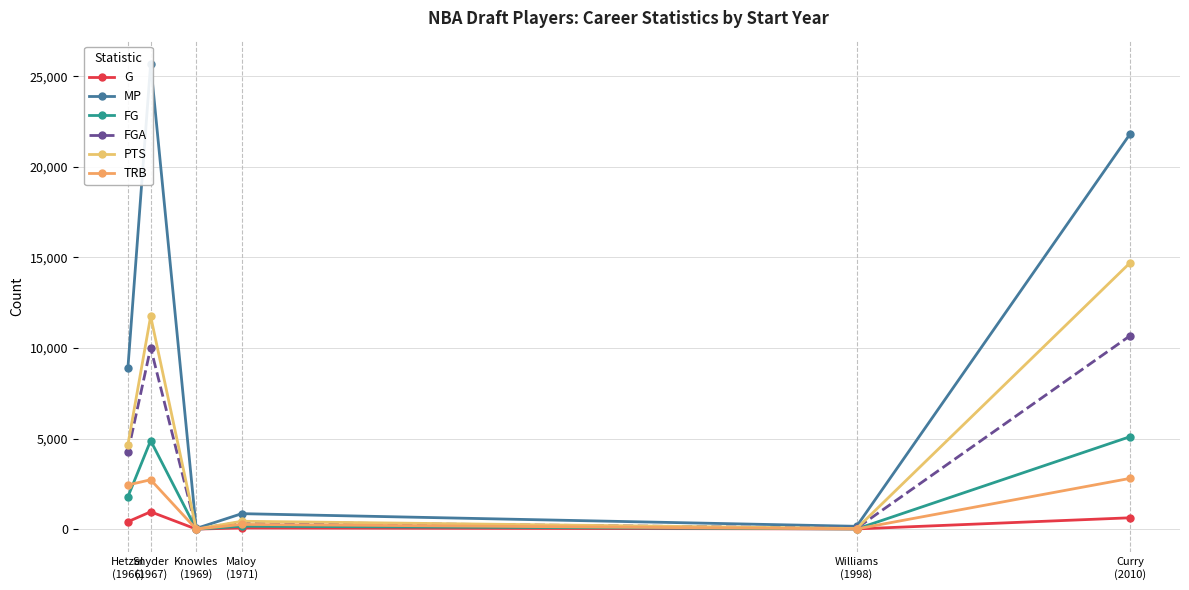

What is the sum of all FGA values?

25403